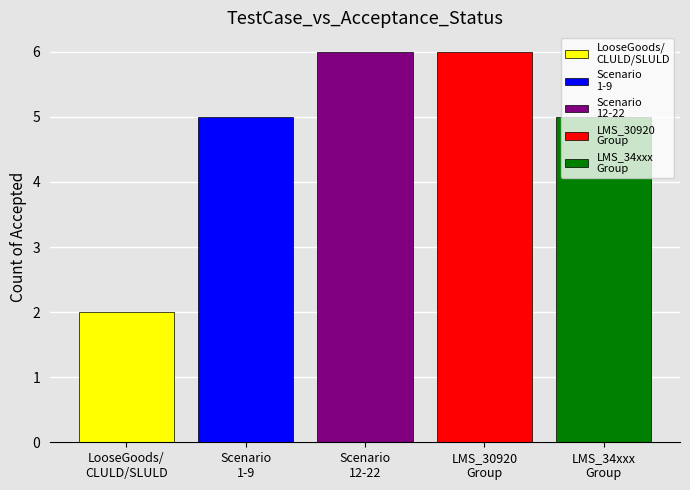

What is the greatest value displayed?

6